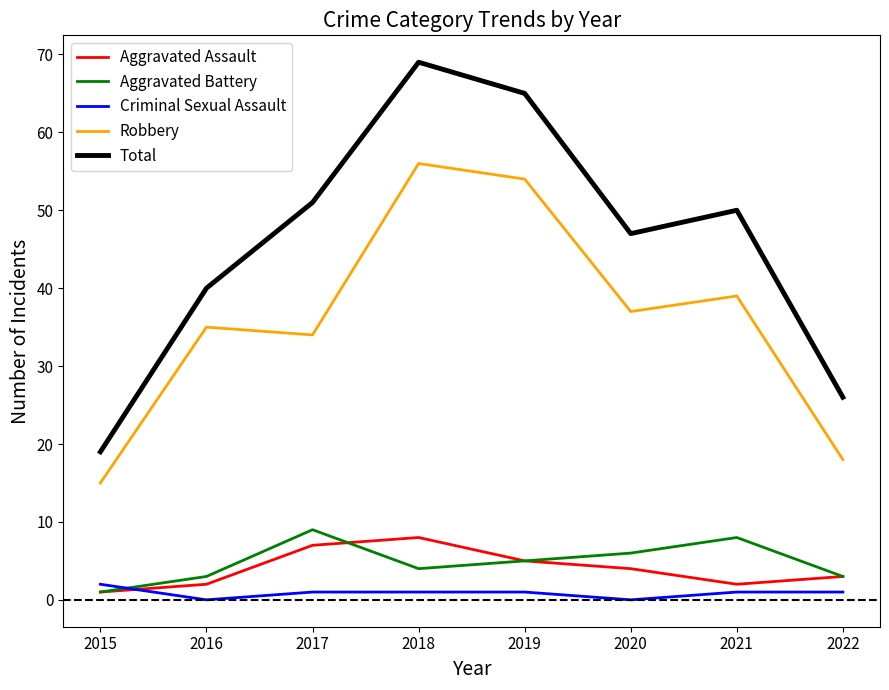

Which series has the largest total across all categories?

Total